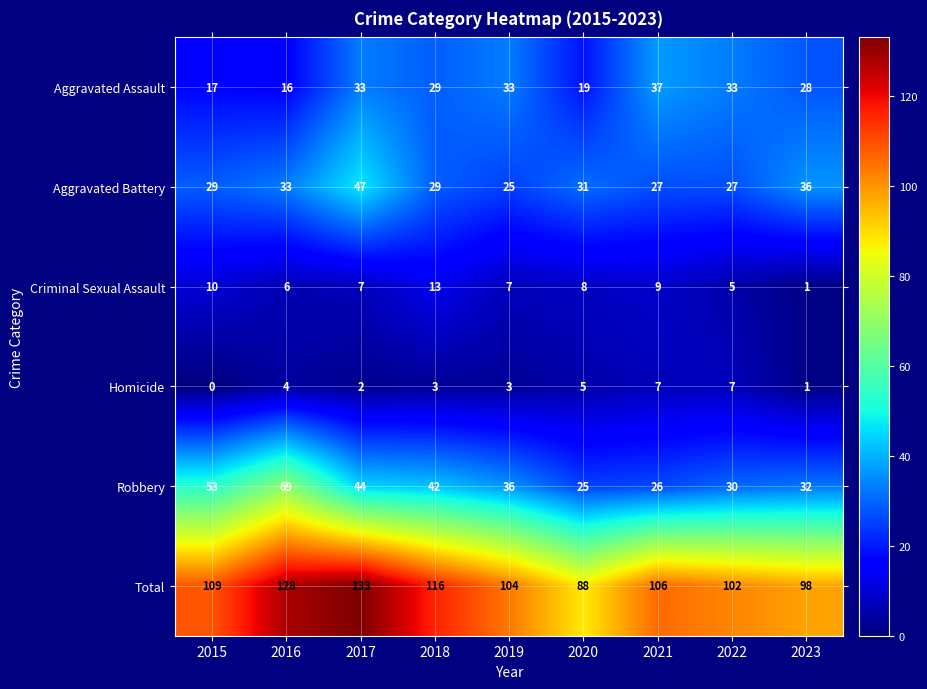

What is the sum of all Aggravated Assault values?

245